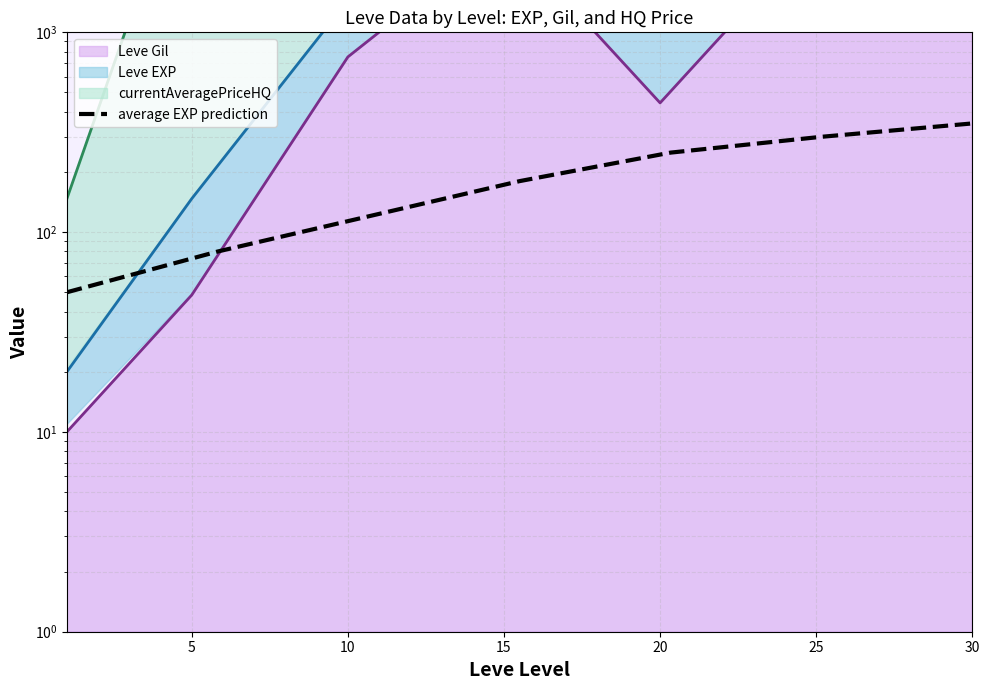

How many values are between 80 and 300?

5